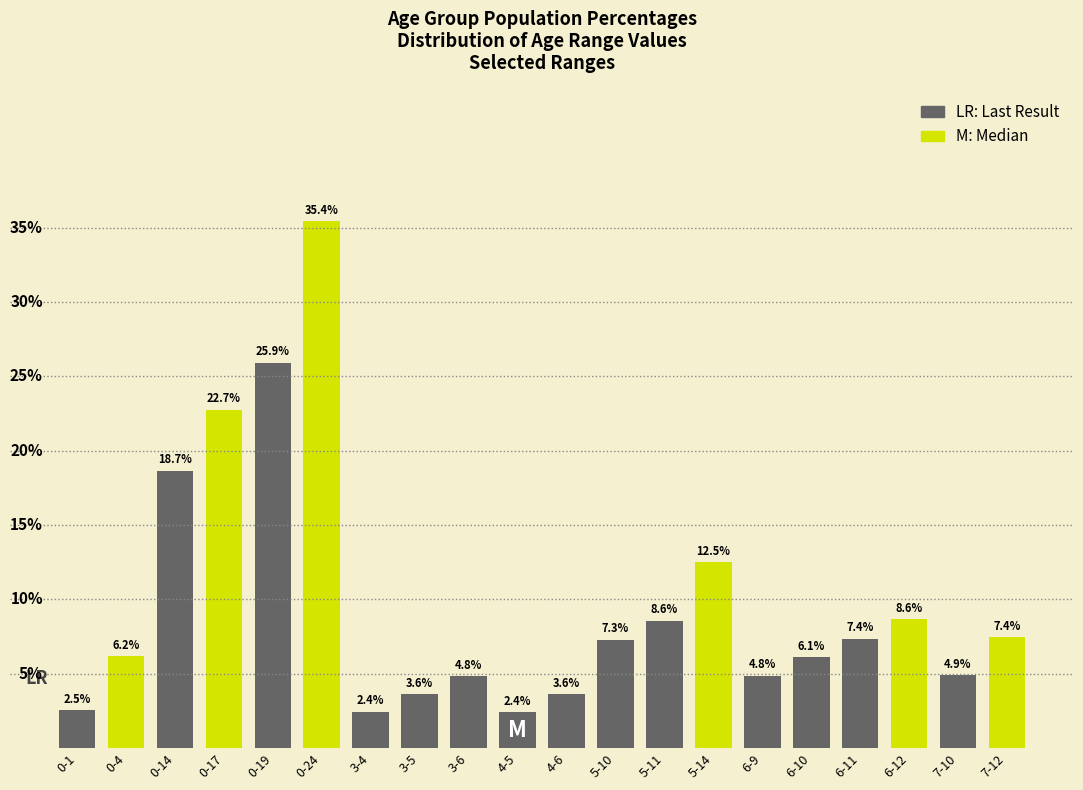

What is the label of the 10th bar from the left?

4-5